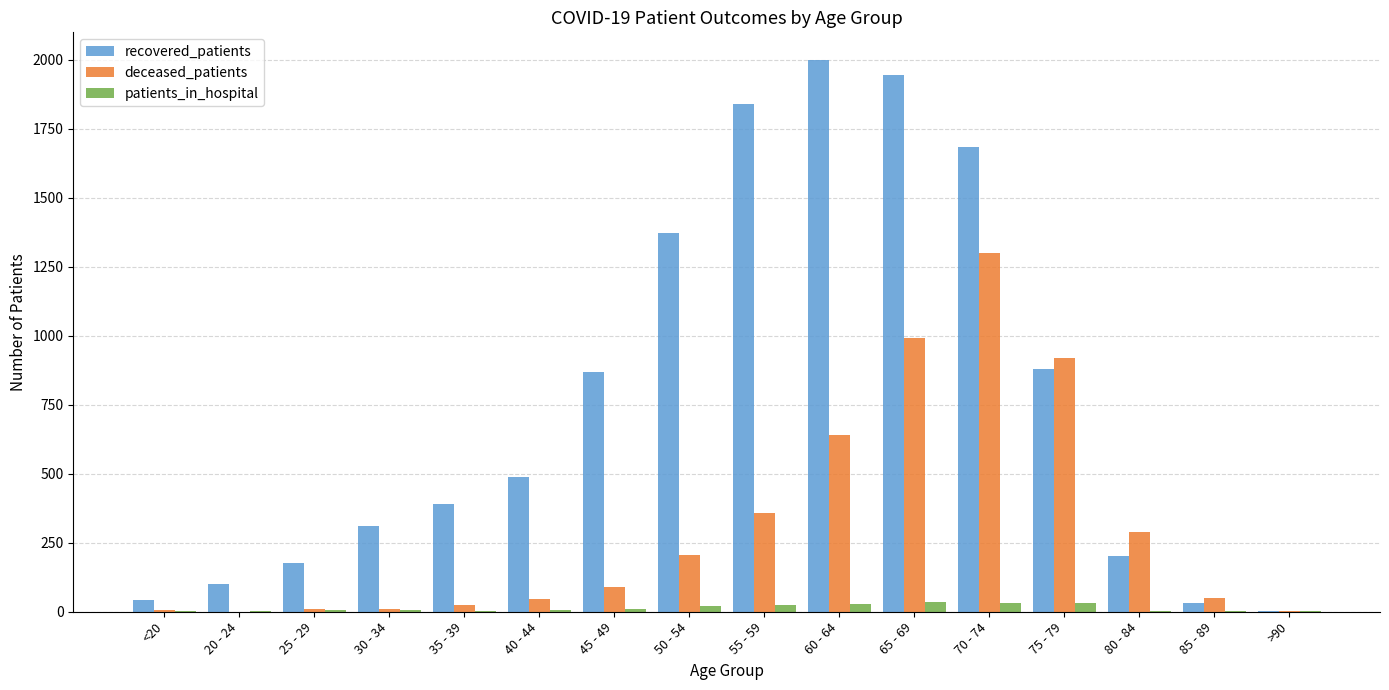

Which series has the largest total across all categories?

recovered_patients